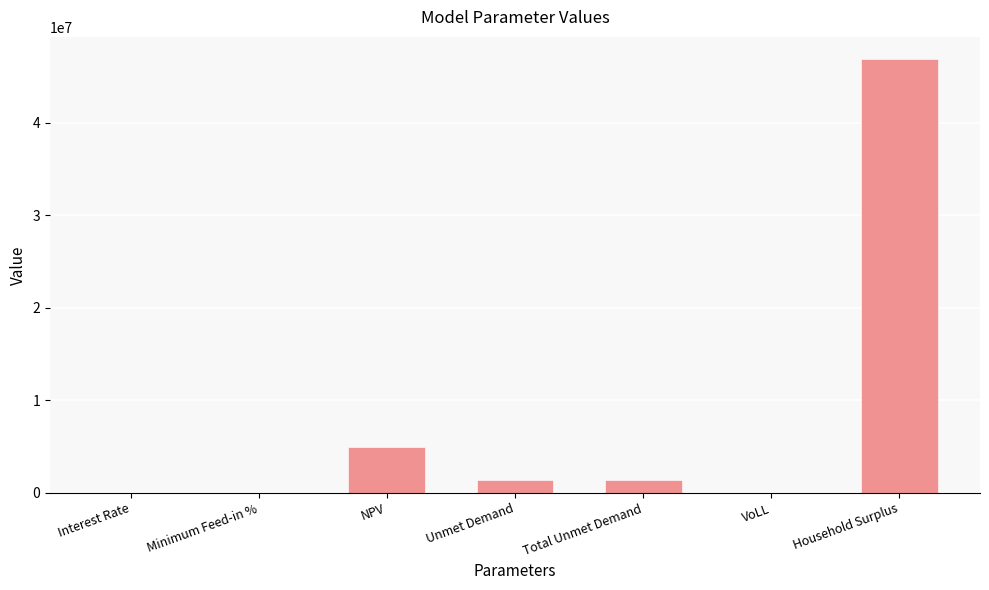

How many categories are shown in the chart?

7